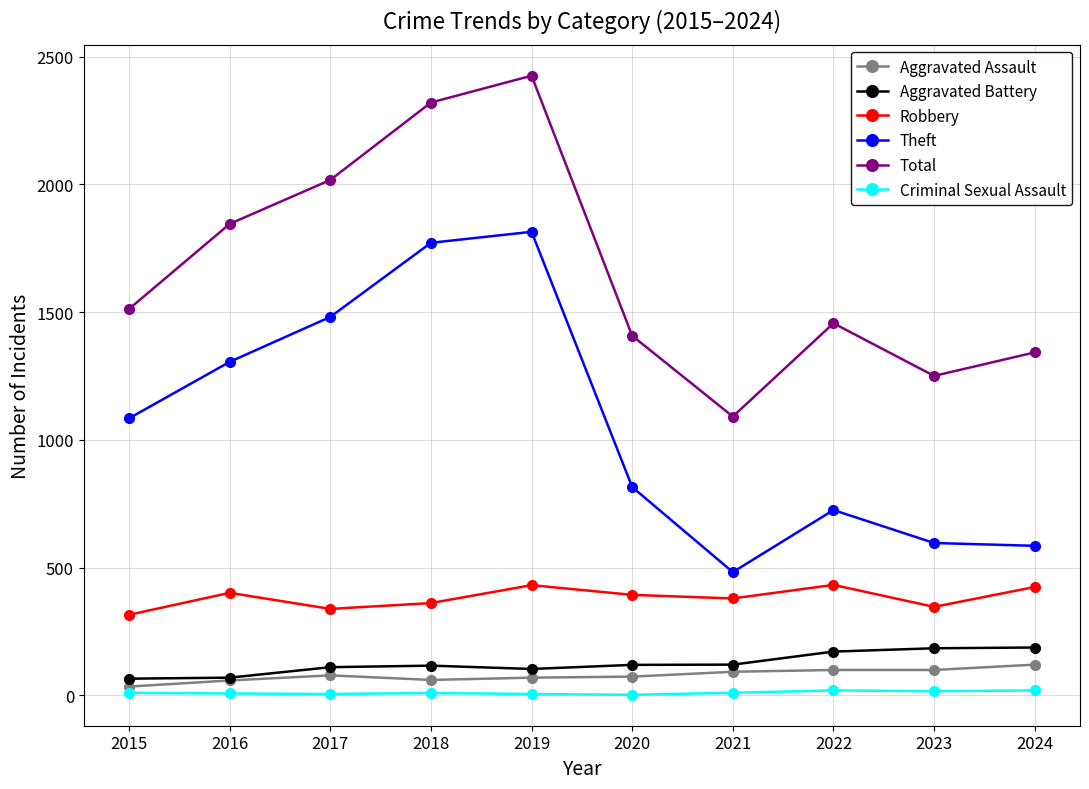

What is the total value across all series at 2018?

4637